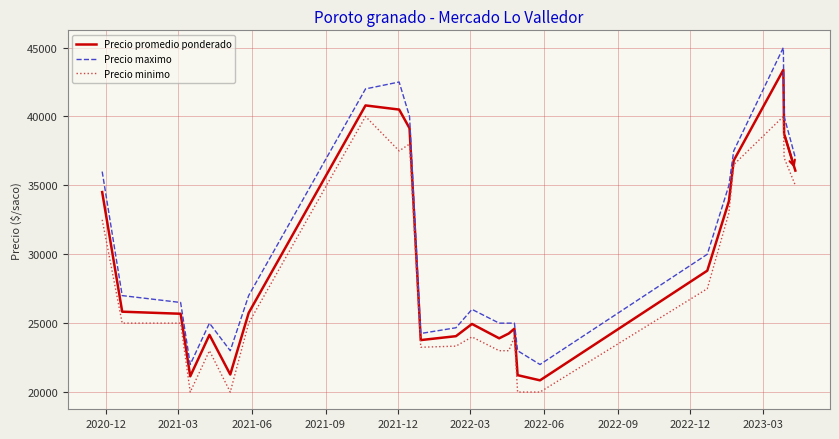

How many distinct data groups are displayed?

3